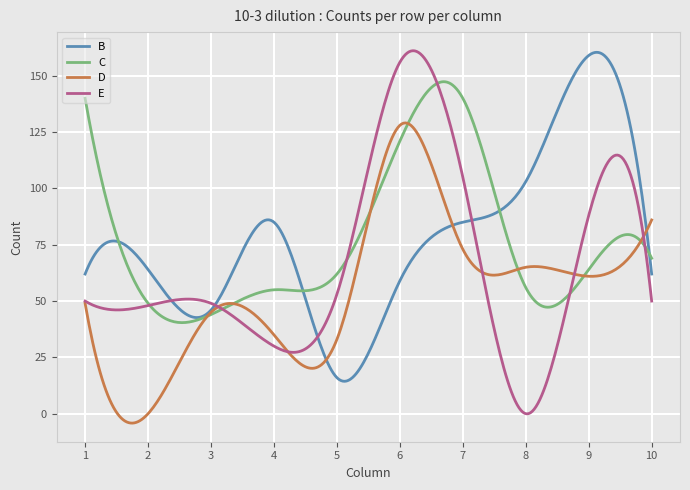

Which series has the largest total across all categories?

B